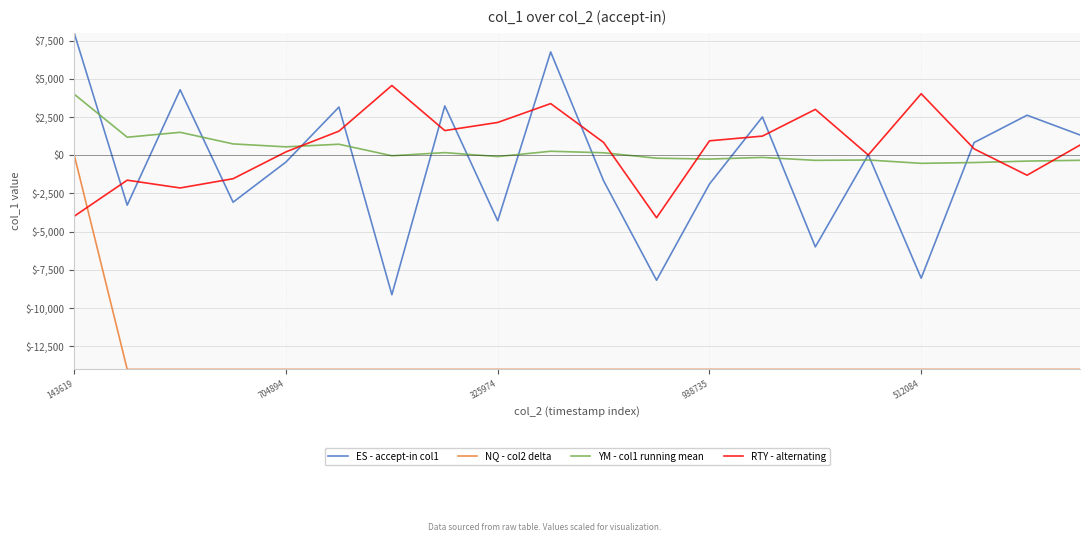

How many lines are shown in the chart?

4